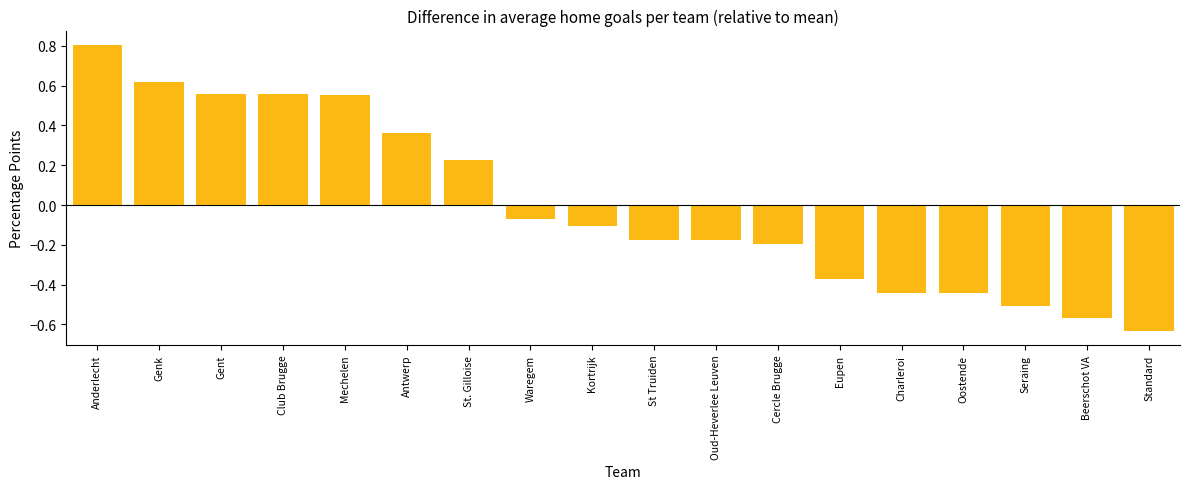

Which has a higher value, Gent or Waregem?

Gent